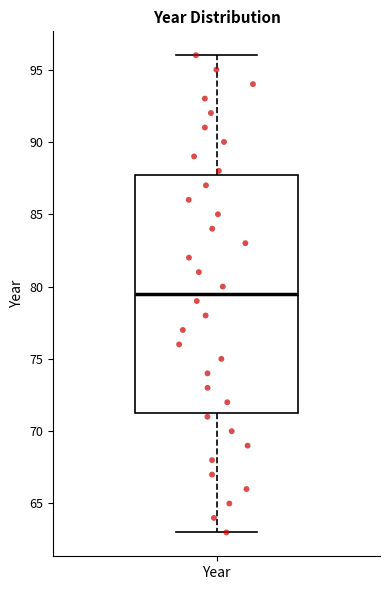

Read this box plot against the y-axis: the position of the median line, the range covered by the box, and the ends of both whiskers. The values are not printed on the chart, so give them approximately, as read against the axis.

median 79.5, box 71.5 to 88.0, whiskers 63.0 to 96.0